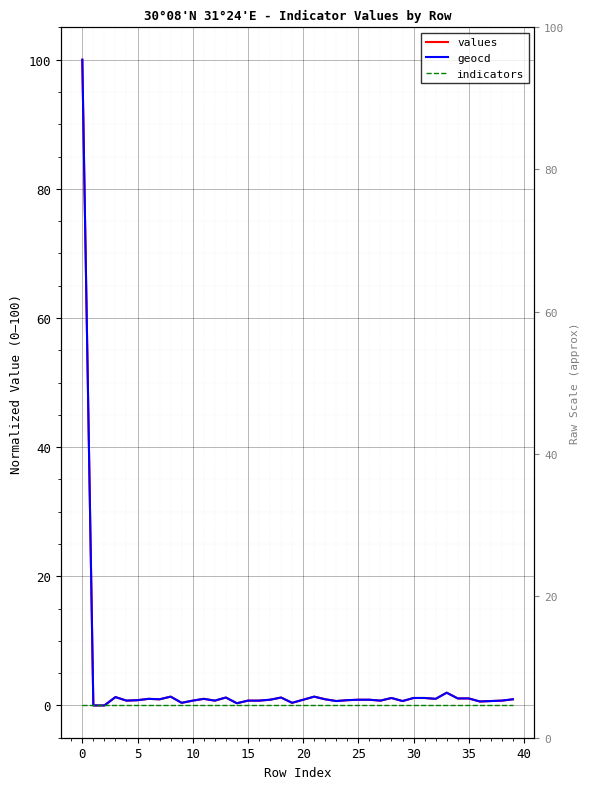

How many values in geocd are above zero?

38